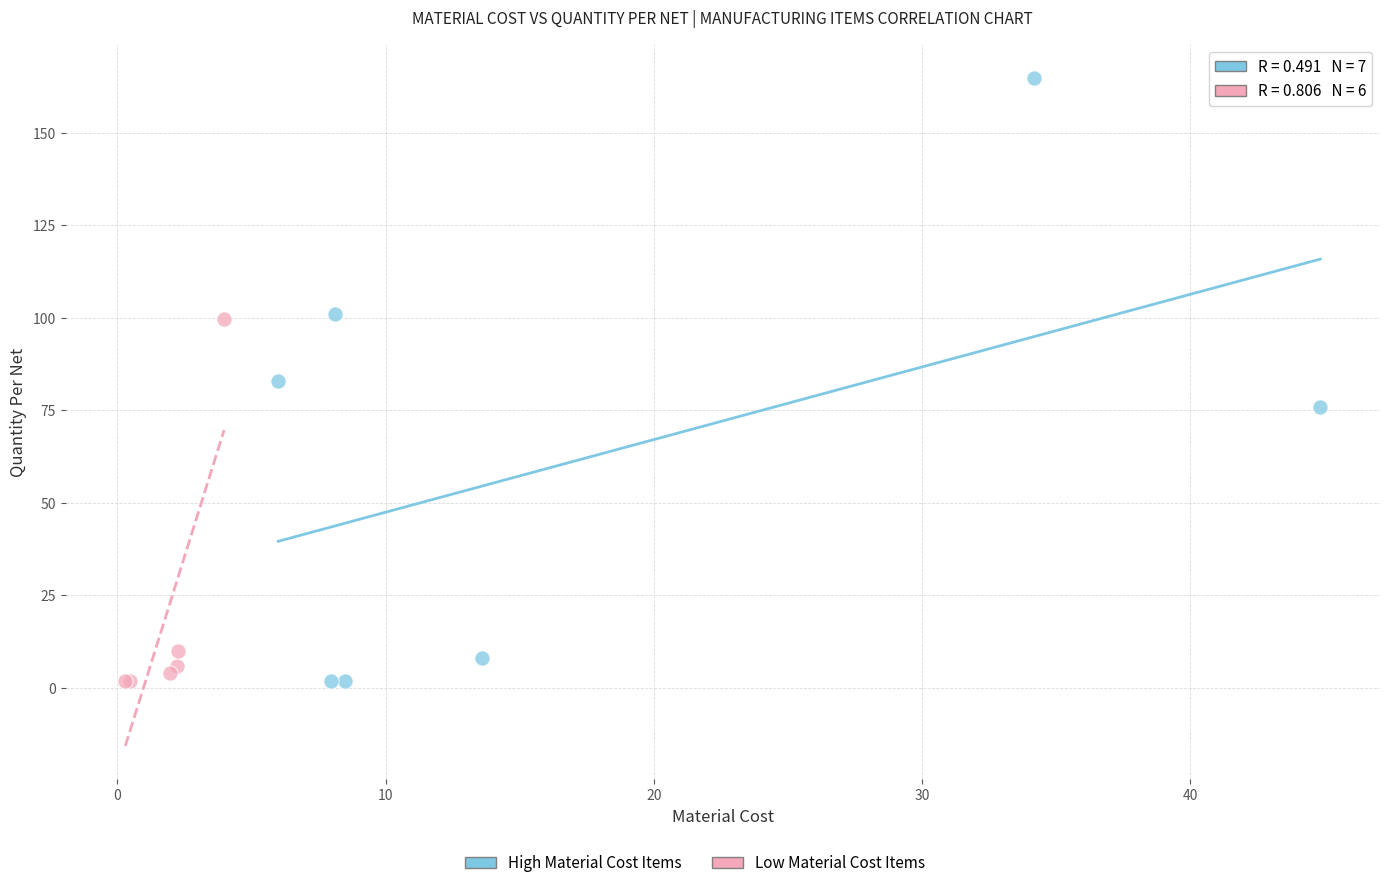

Which series has the widest spread of Y values?

High Material Cost Items